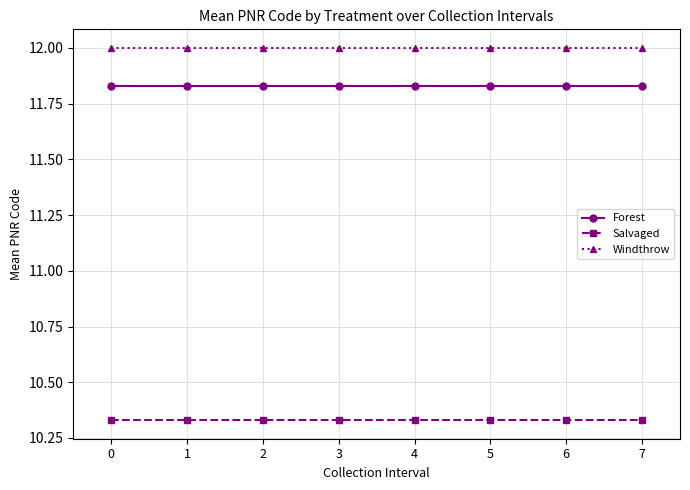

What is the greatest value displayed?

12.0